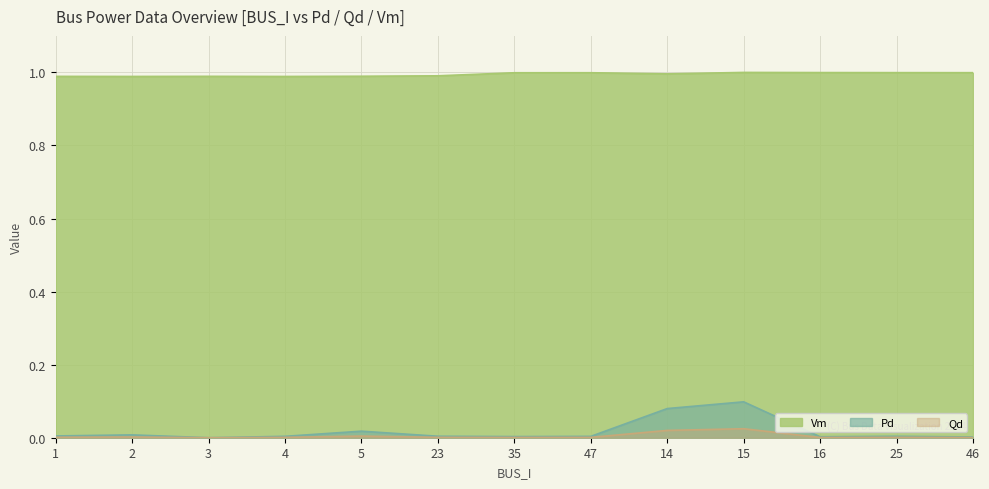

What is the sum of all Pd values?

0.2